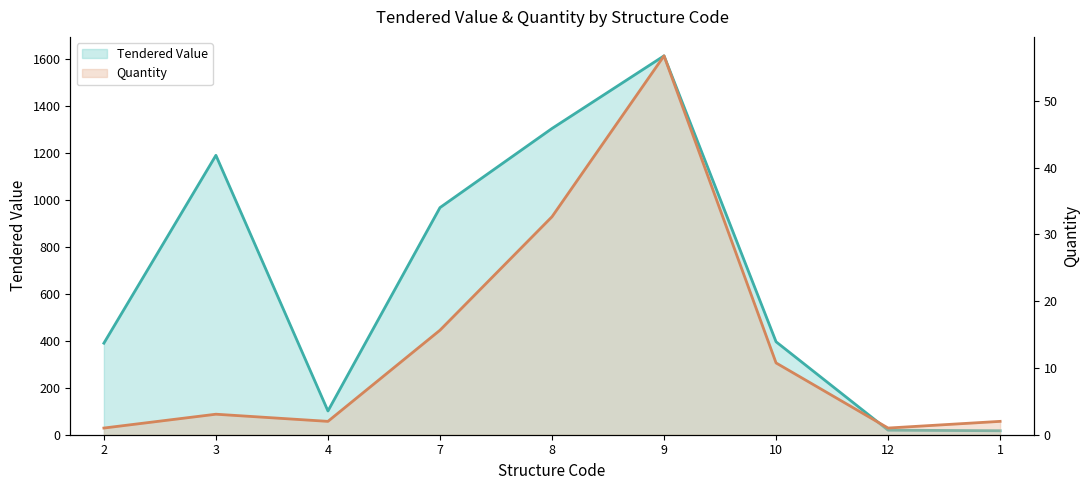

At how many categories does at least one series exceed 727?

4